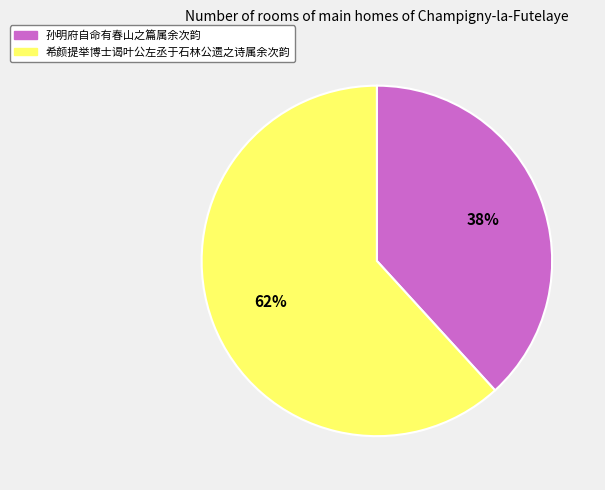

What is the ratio of the value at 希颜提举博士谒叶公左丞于石林公遗之诗属余次韵 to the value at 孙明府自命有春山之篇属余次韵?

1.6